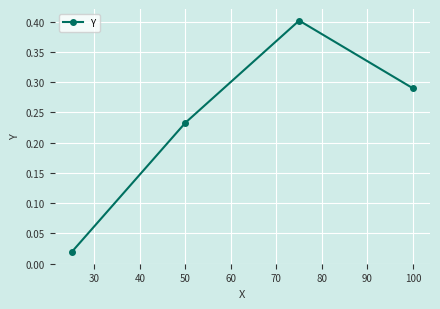

How many interior local peaks (higher than both neighbors) does the data have?

1